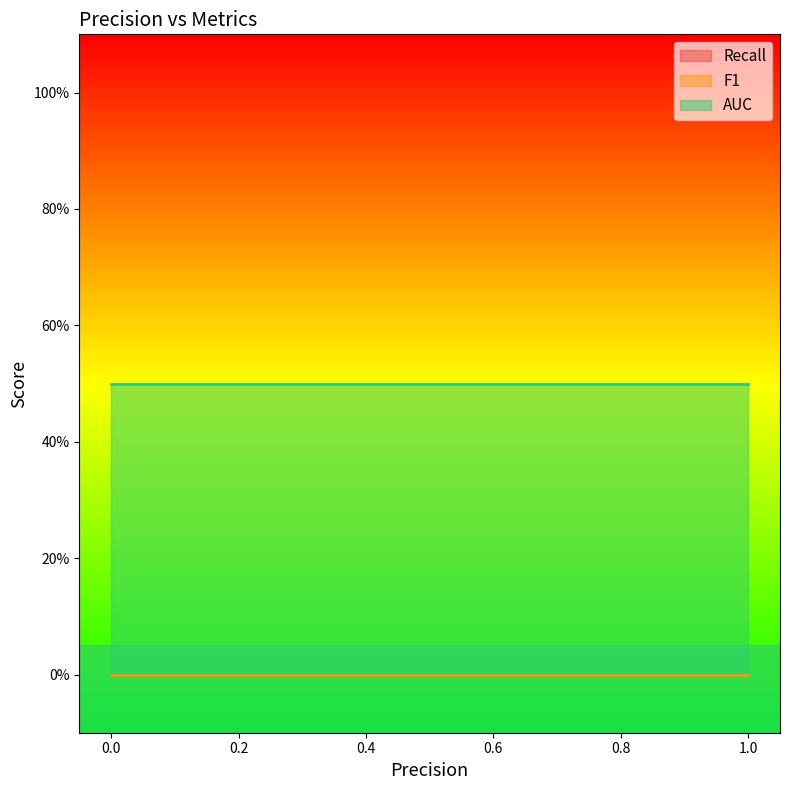

Is the value of Recall at 0 greater than the value of AUC at 0?

No